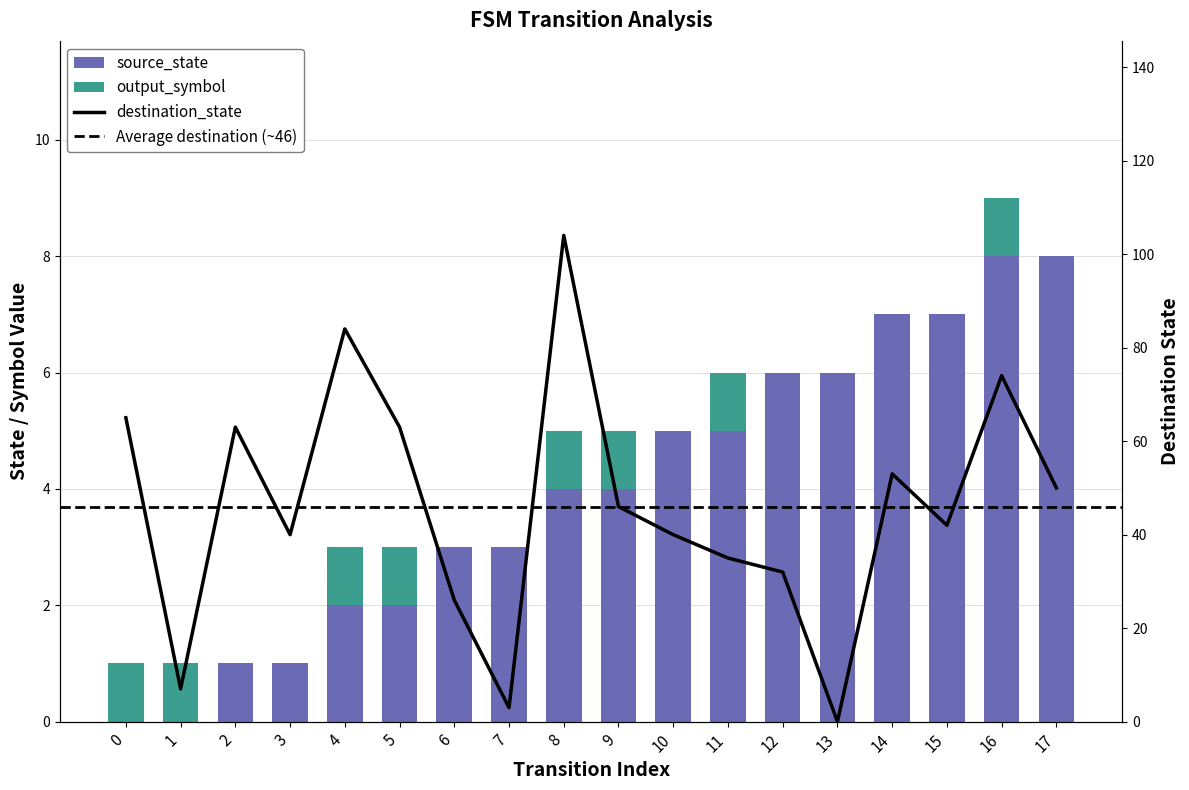

What is the maximum value shown in the chart?

104